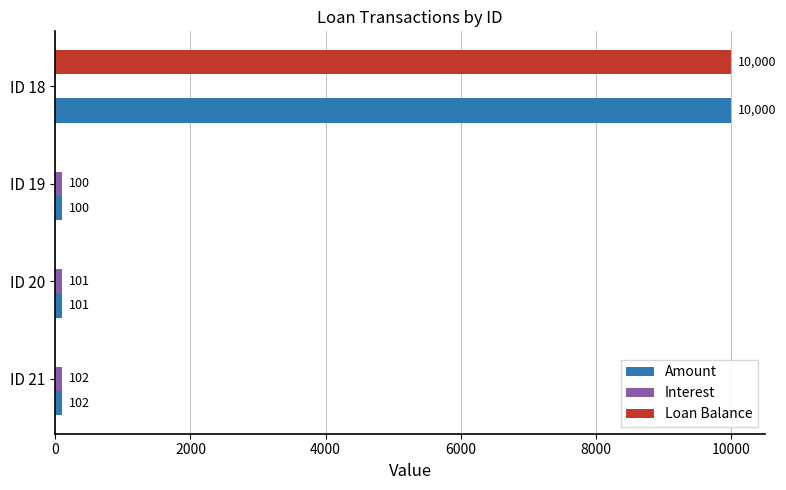

Between ID 21 and ID 18, which series saw the biggest shift?

Loan Balance